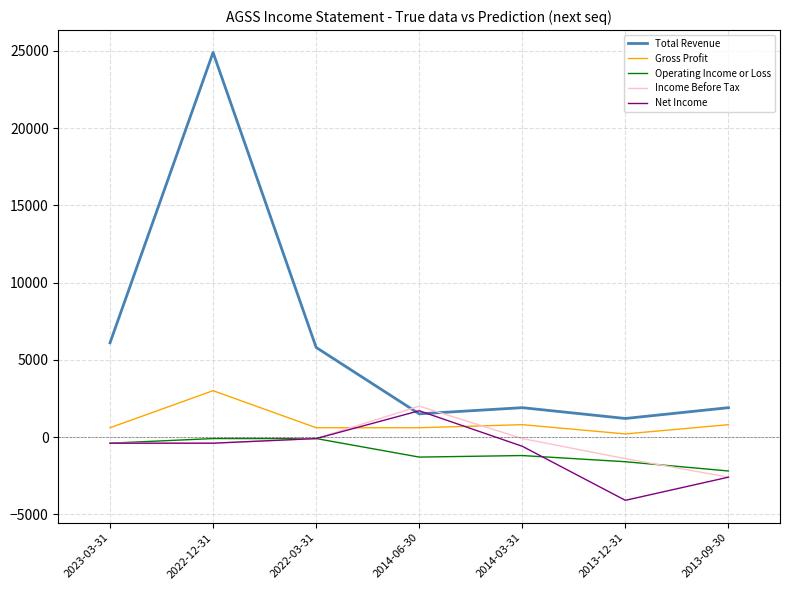

In Net Income, how many points are higher than both neighbors (excluding endpoints)?

1